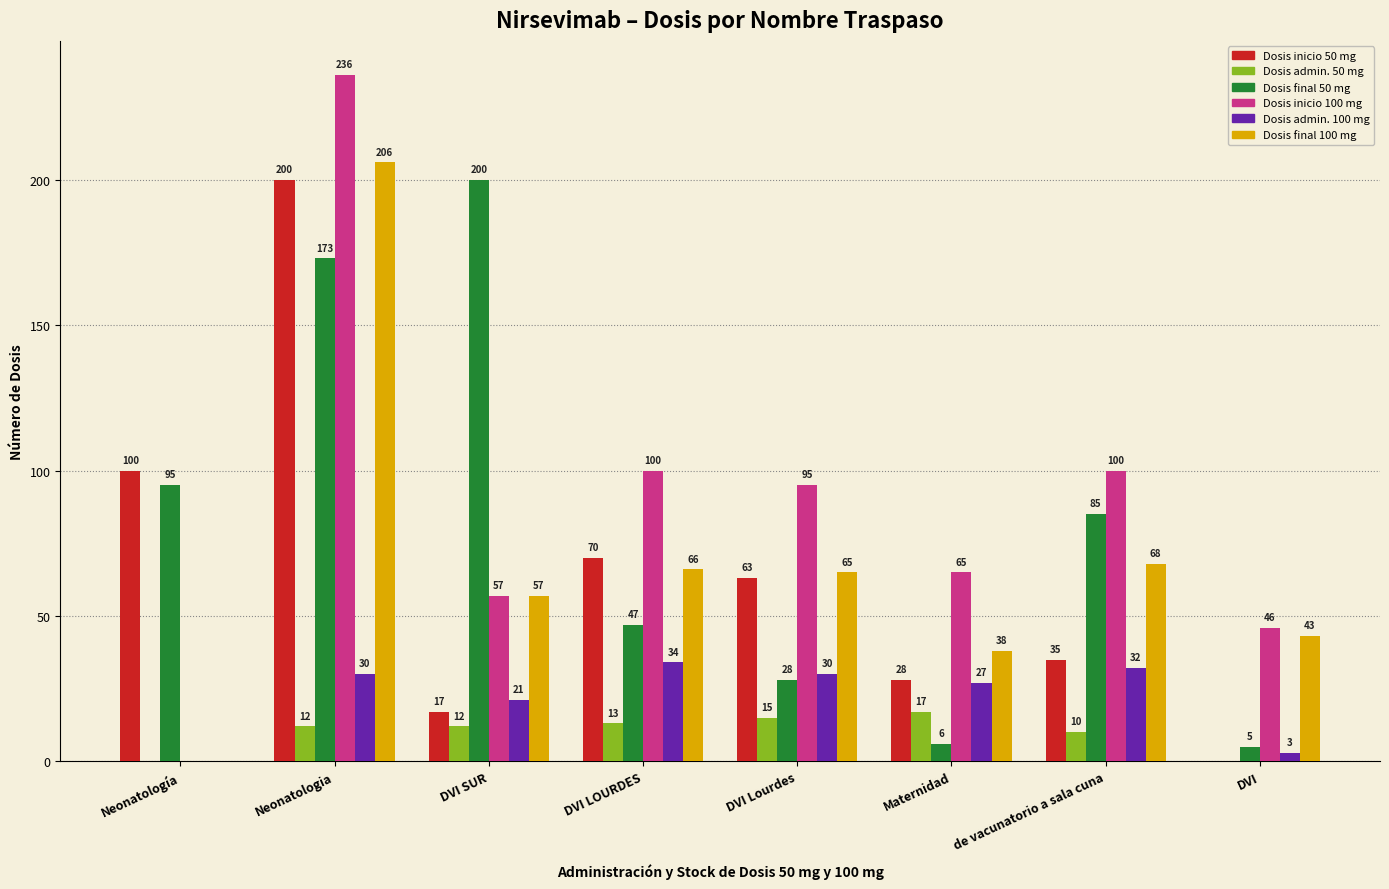

How many positive values does the Dosis inicio 100 mg series have?

7